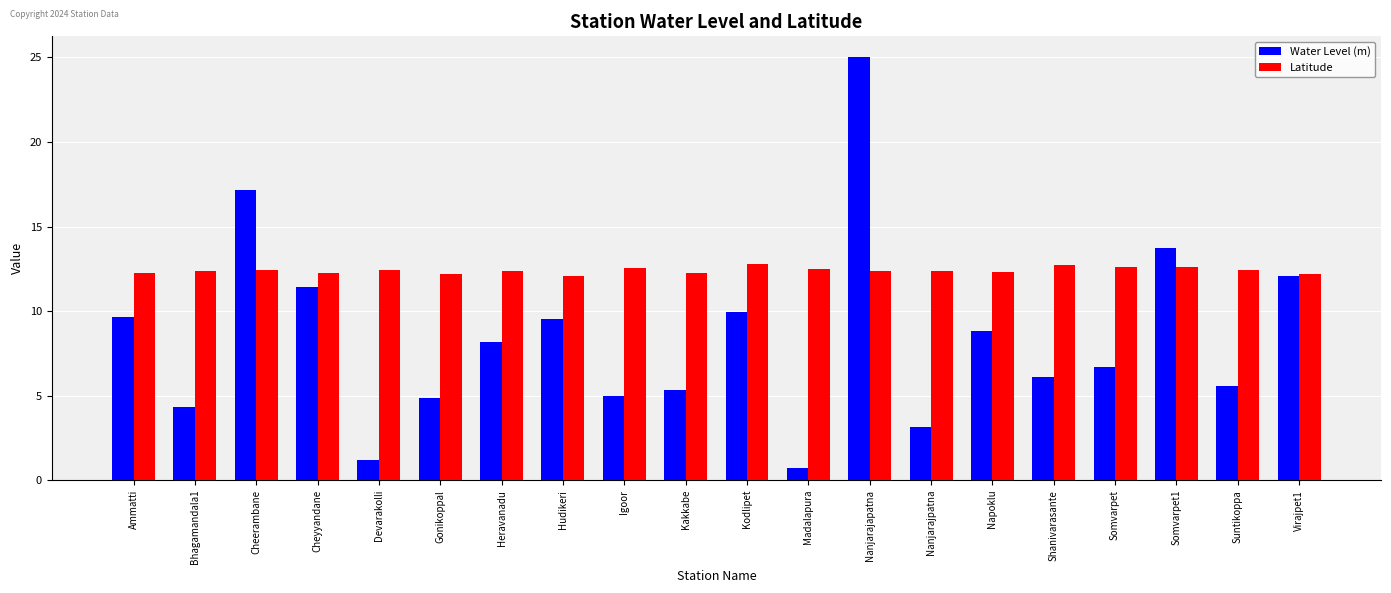

Which series has the widest spread of values?

Water Level (m)